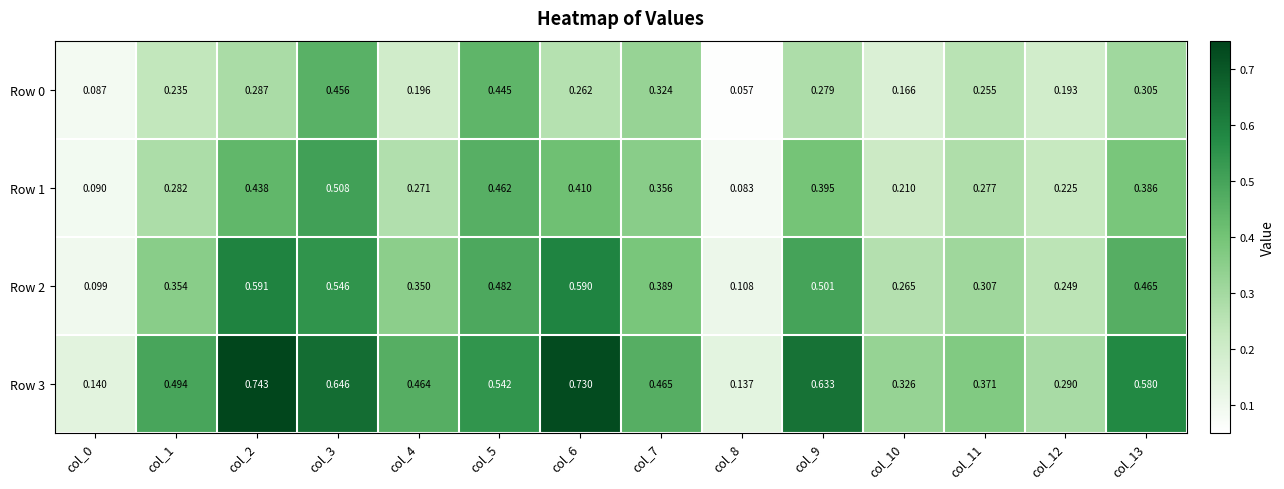

Is the value of Row 1 at col_6 greater than the value of Row 2 at col_0?

Yes